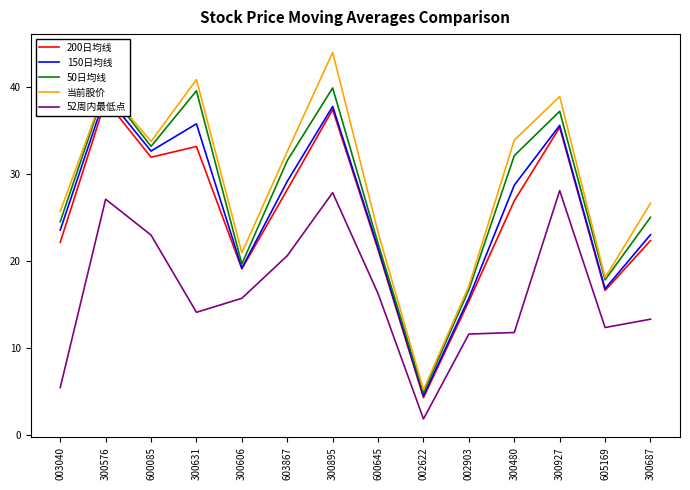

What is the difference between the second highest and minimum values in the 200日均线 series?

33.1